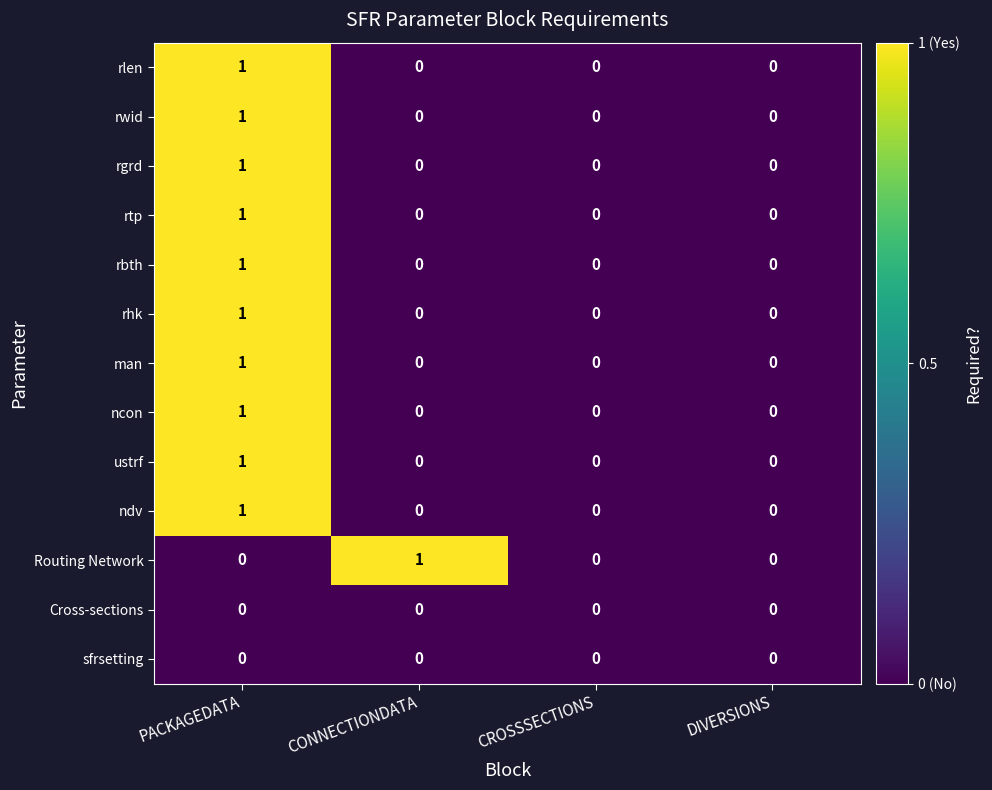

How many rwid values are between 0 and 1?

4